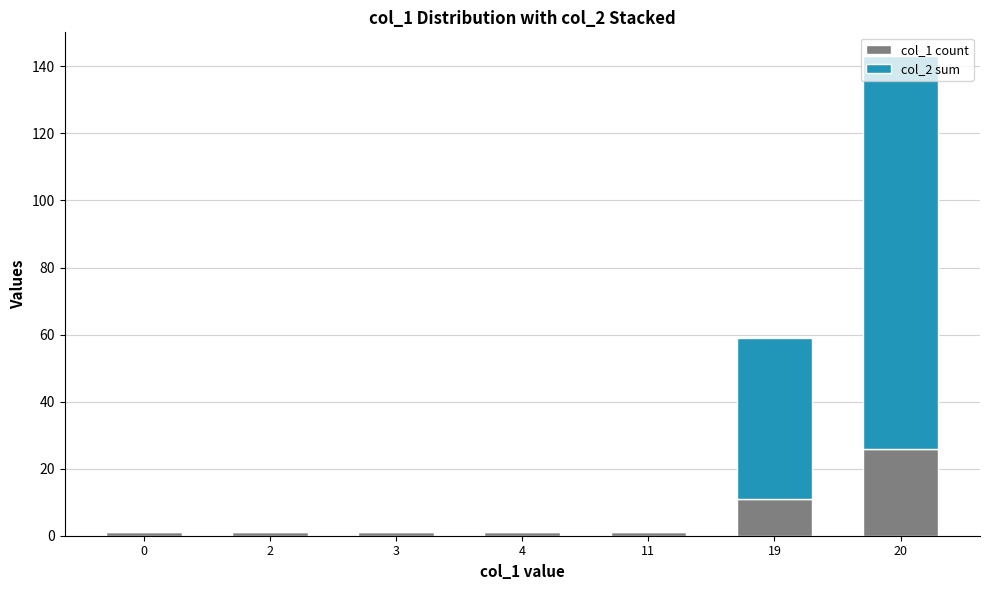

At which category is the sum across all series the highest?

20